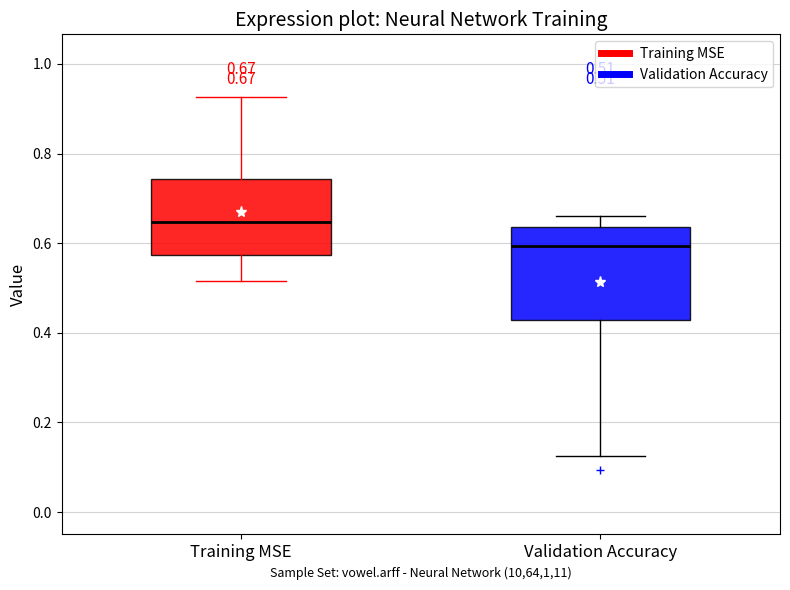

Comparing the boxes themselves (not the whiskers), which one is the tallest?

Validation Accuracy